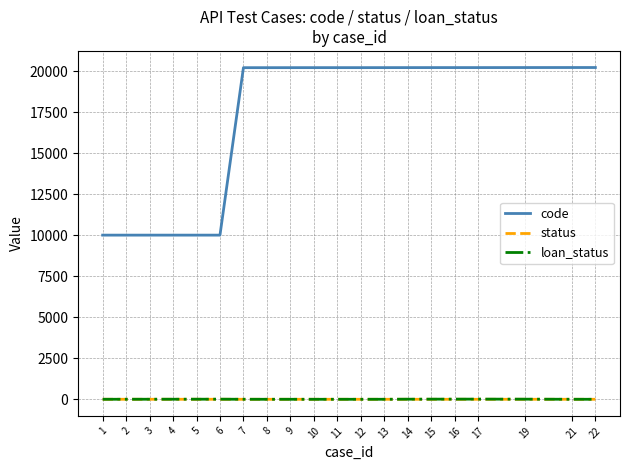

Is the value of code at 12 greater than the value of status at 9?

Yes